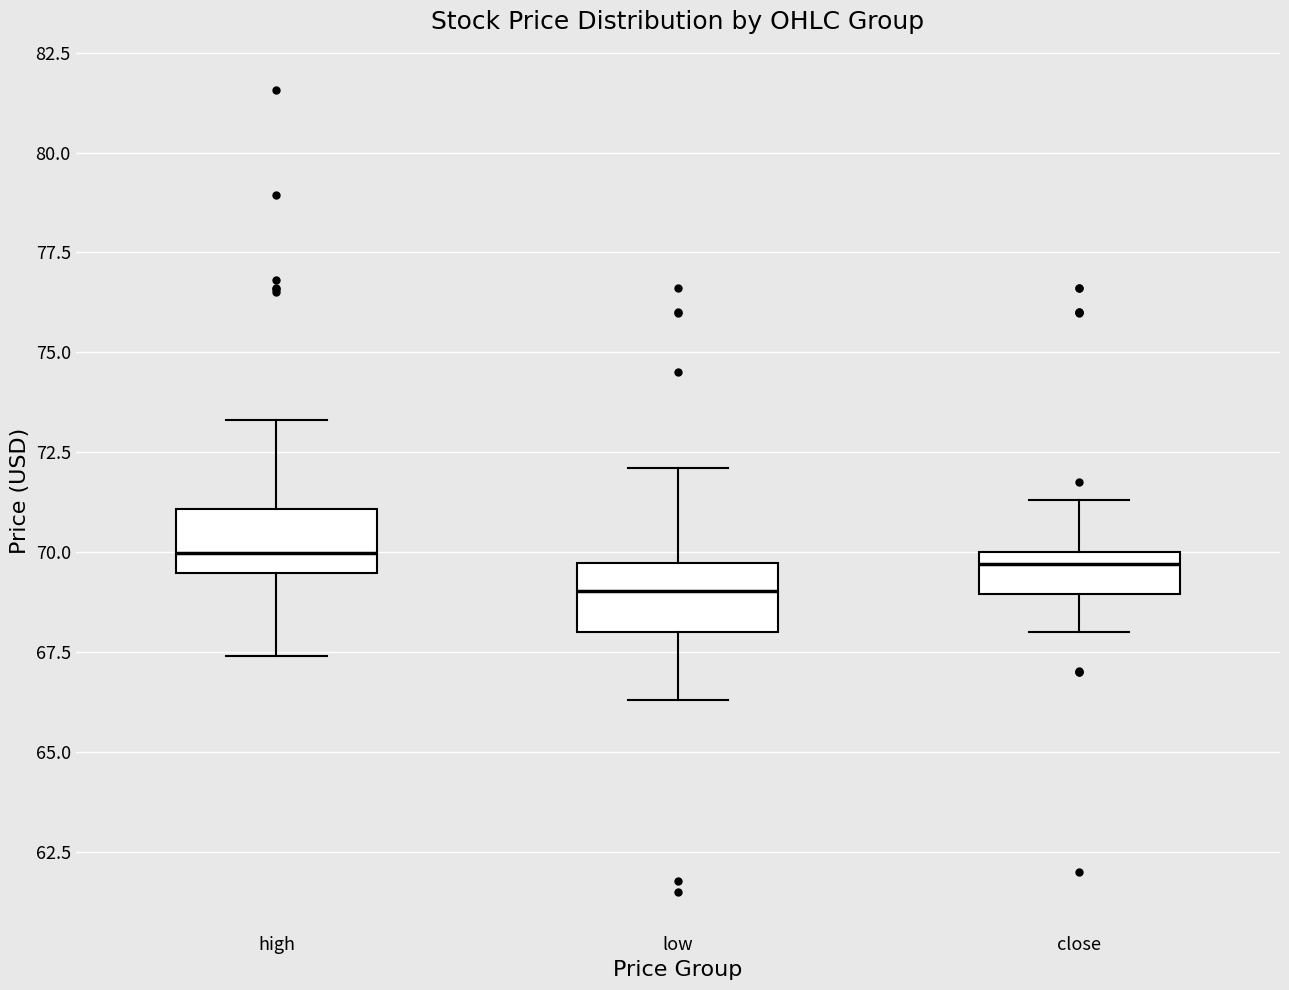

Reading left to right, read every box against the y-axis: the position of its median line, the range the box covers, and the ends of its whiskers. The values are not printed on the chart, so give them approximately, as read against the axis.

high: median 70.0, box 69.5 to 71.0, whiskers 67.5 to 73.5
low: median 69.0, box 68.0 to 69.5, whiskers 66.5 to 72.0
close: median 69.5, box 69.0 to 70.0, whiskers 68.0 to 71.5